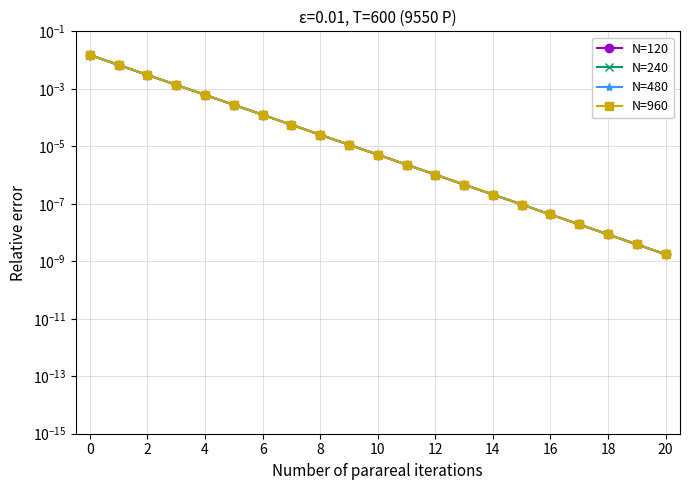

Rank the series by their average value, from lowest to highest.

N=120, N=240, N=480, N=960